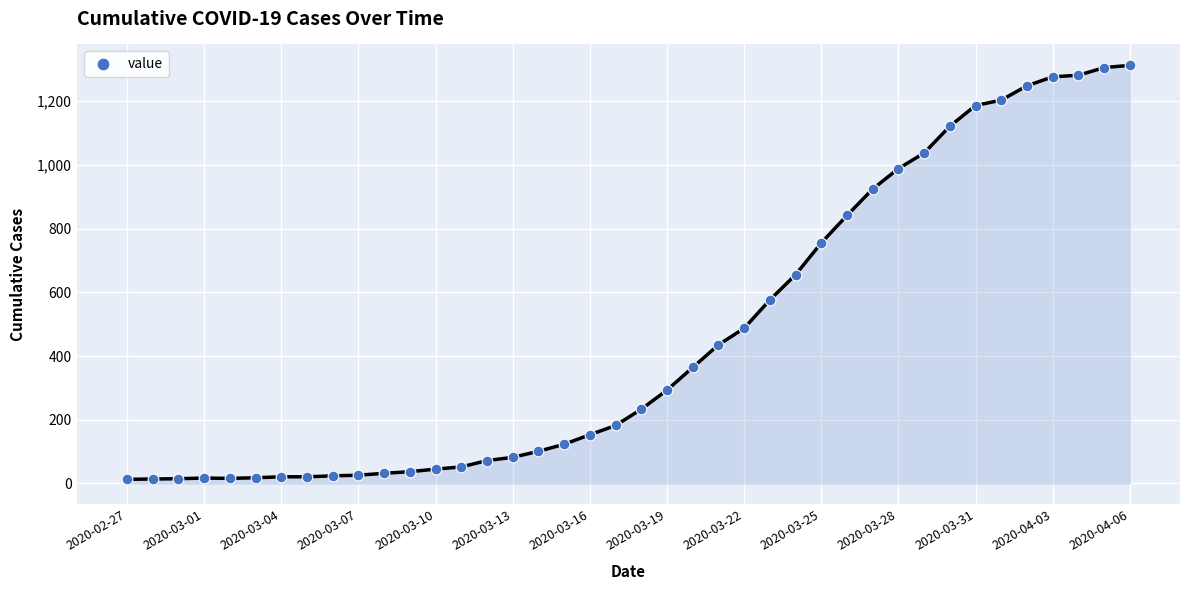

What is the range of Y values (max minus min)?

1299